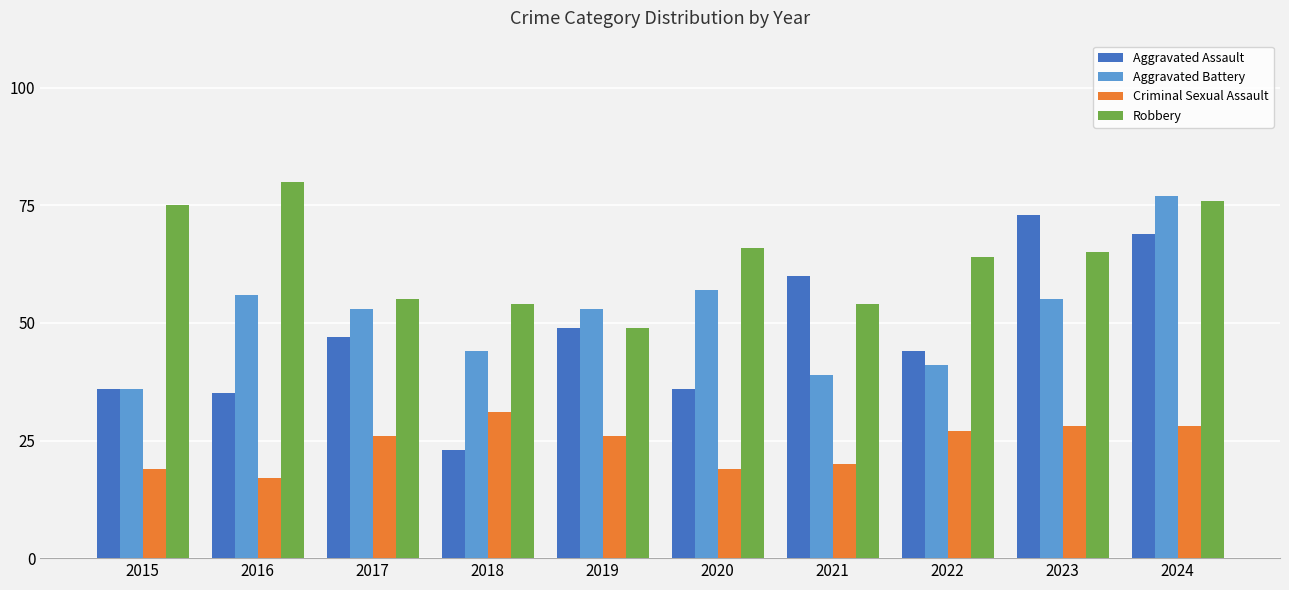

How many bars are there in each group?

4